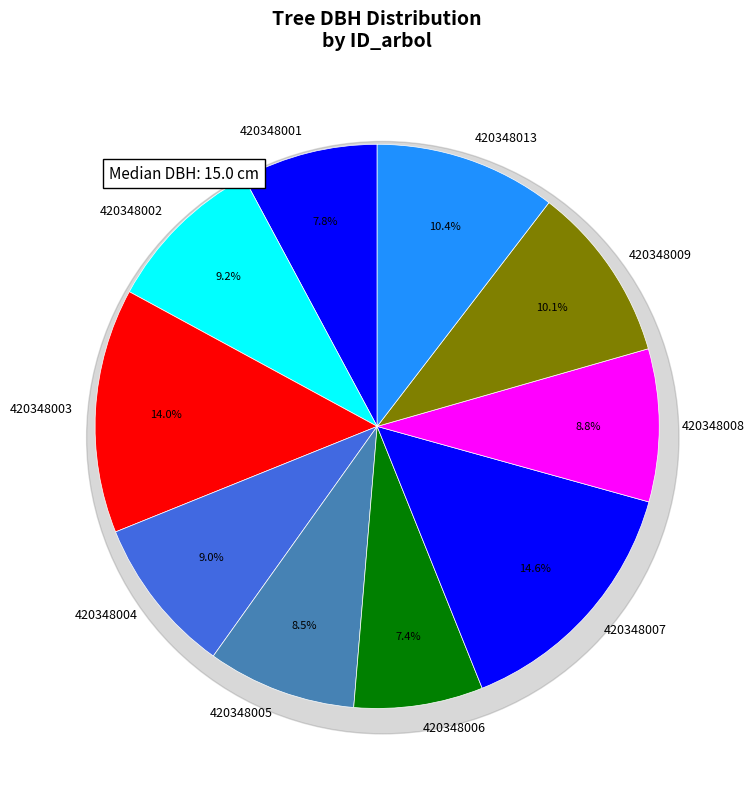

What is the total percentage of 420348005 and 420348013?

19.0%